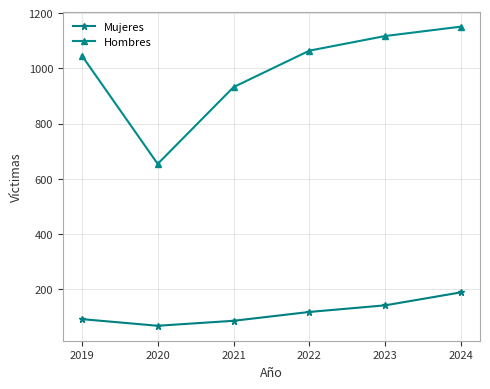

Reading right to left, extract all data points from this chart.

Mujeres: 2024=189	2023=142	2022=118	2021=86	2020=68	2019=92
Hombres: 2024=1151	2023=1117	2022=1064	2021=932	2020=654	2019=1046